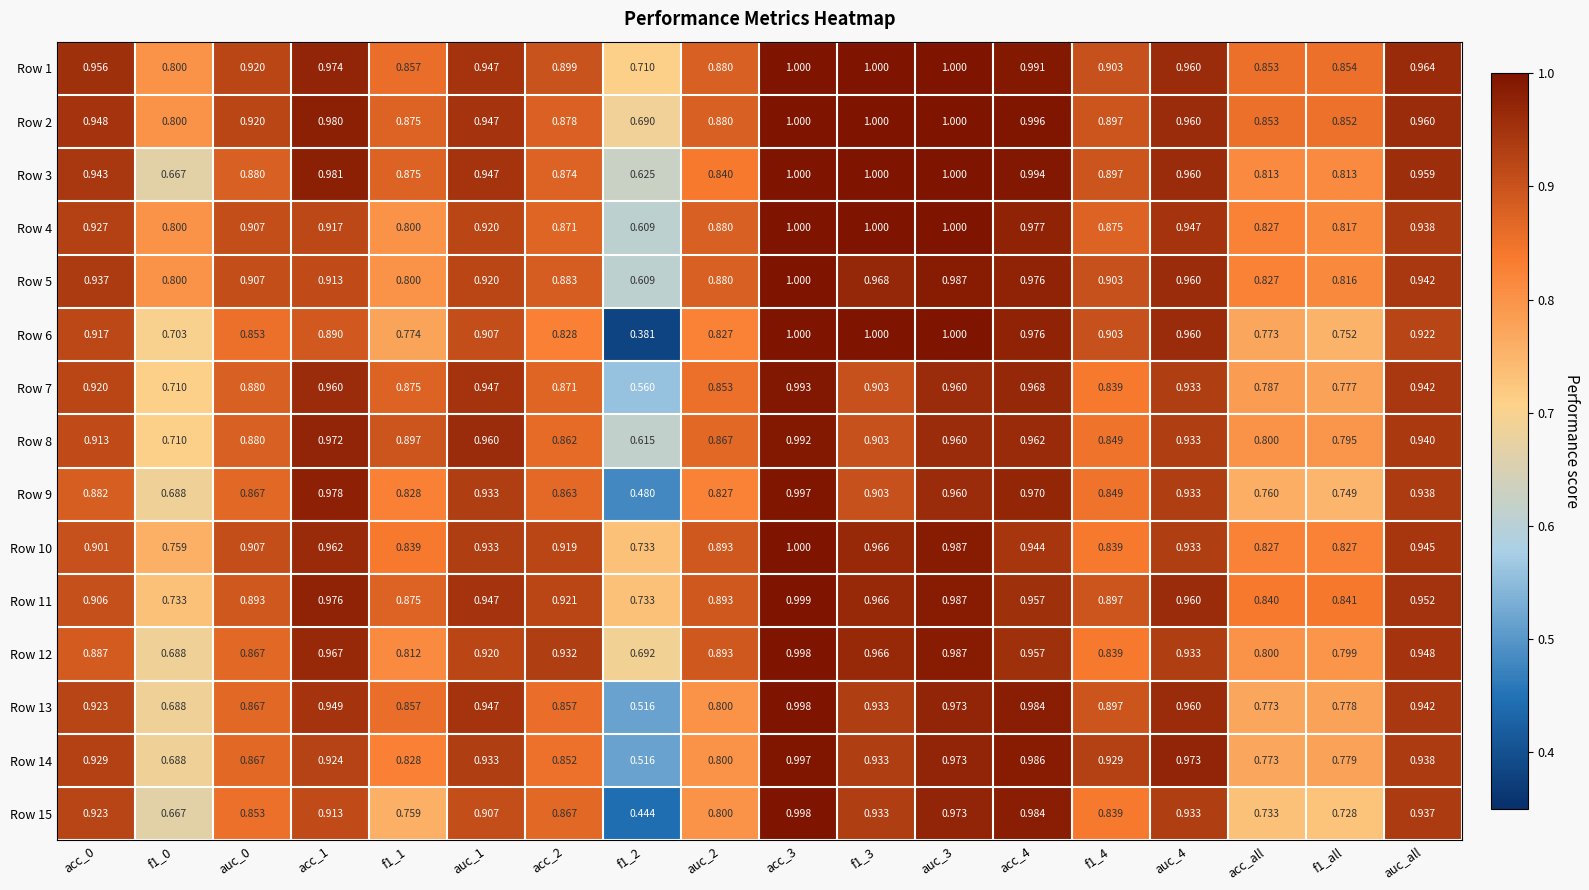

Is the value of Row 10 at f1_0 greater than the value of Row 5 at f1_0?

No